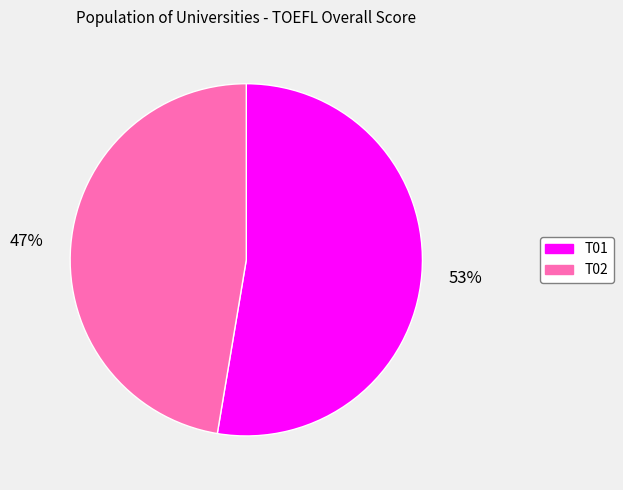

Between T02 and T01, which is larger?

T01